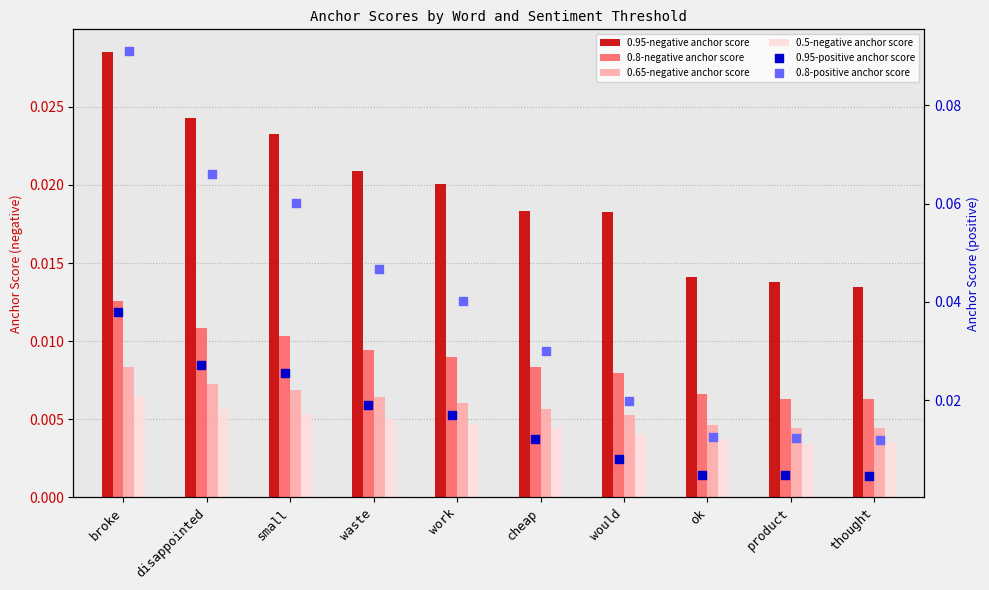

Which series reaches the minimum Y coordinate?

0.5-negative anchor score